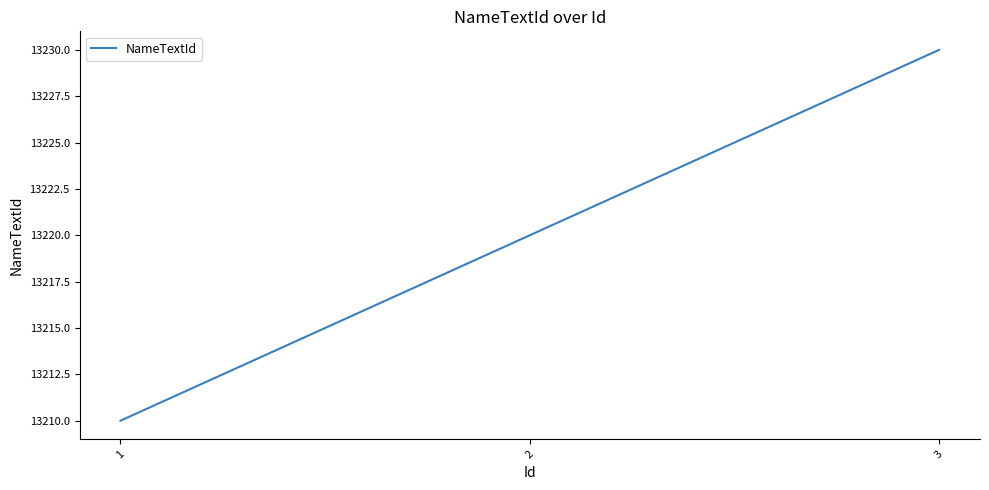

List the labels in order of value, largest first.

3, 2, 1